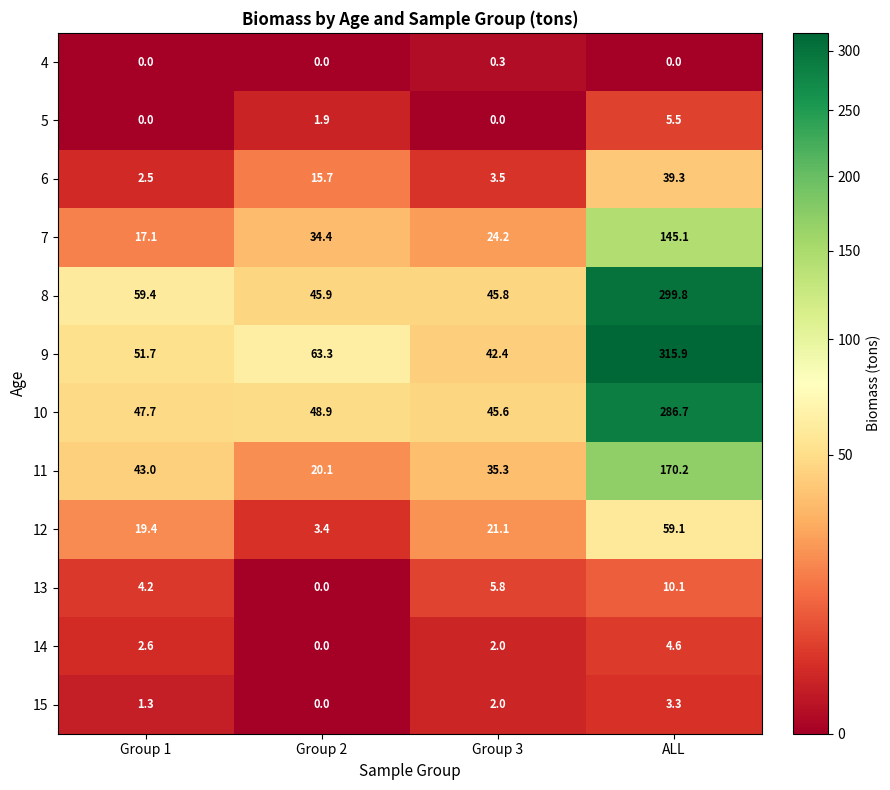

What is the minimum value for 12?

3.4